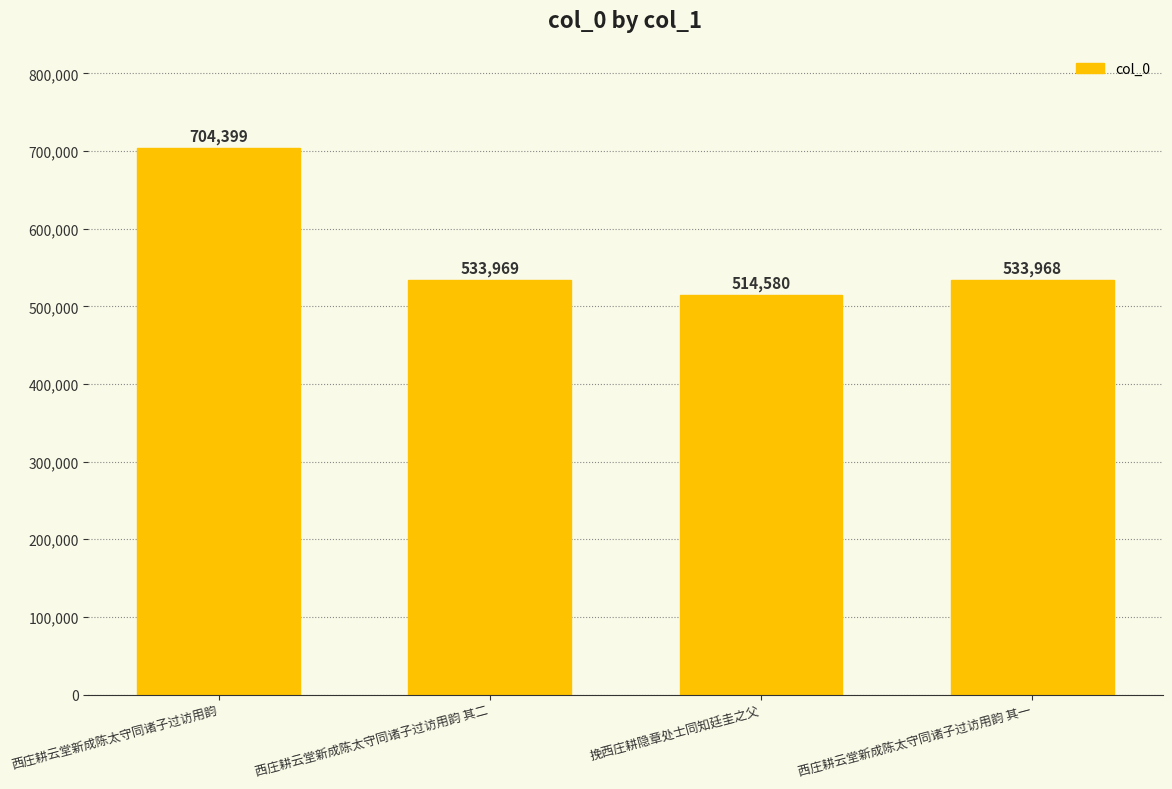

What is the smallest value displayed?

514580